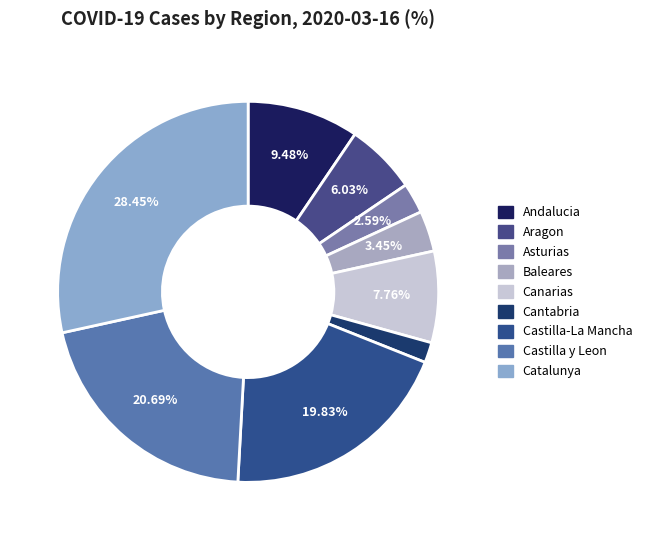

To the nearest percent, what percentage of the pie is Cantabria?

2%